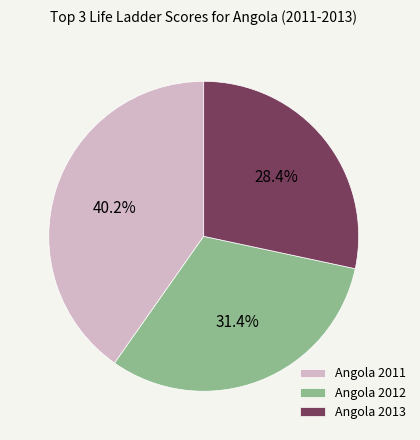

Do Angola 2011 and Angola 2013 together represent more than half of the pie?

Yes